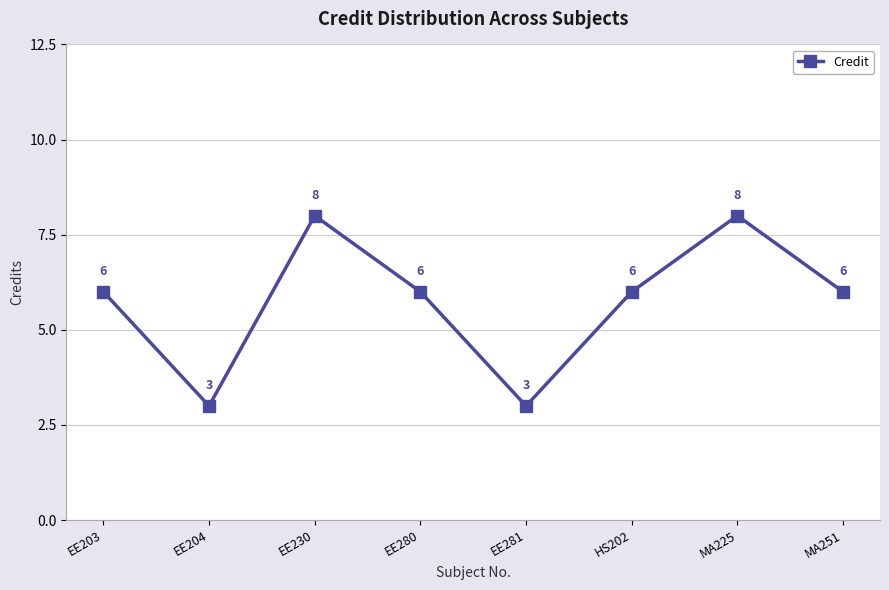

What is the sum of all values?

46